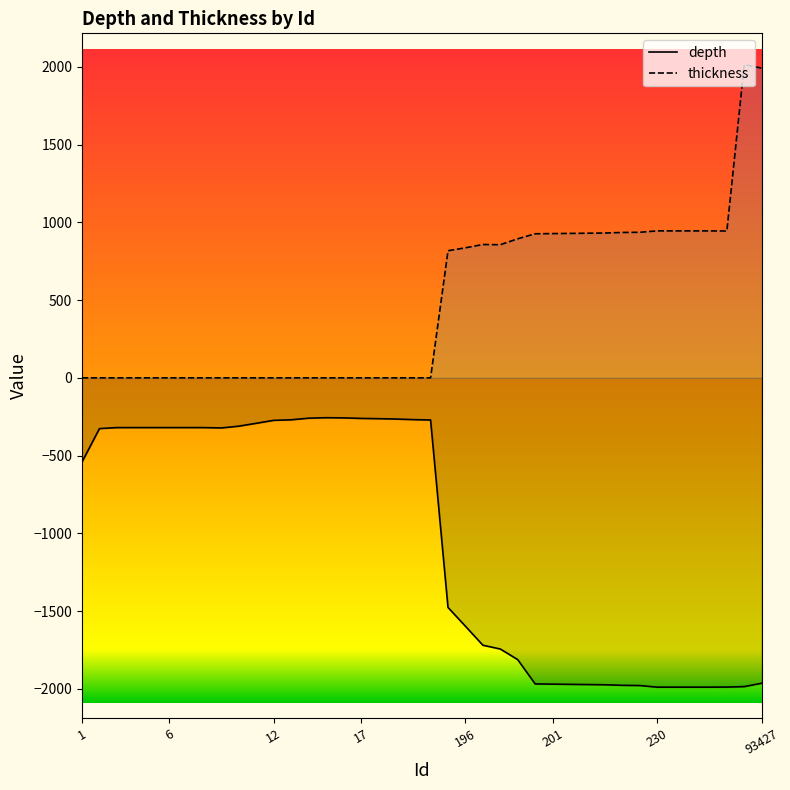

Between 201 and 6, which is larger?

6